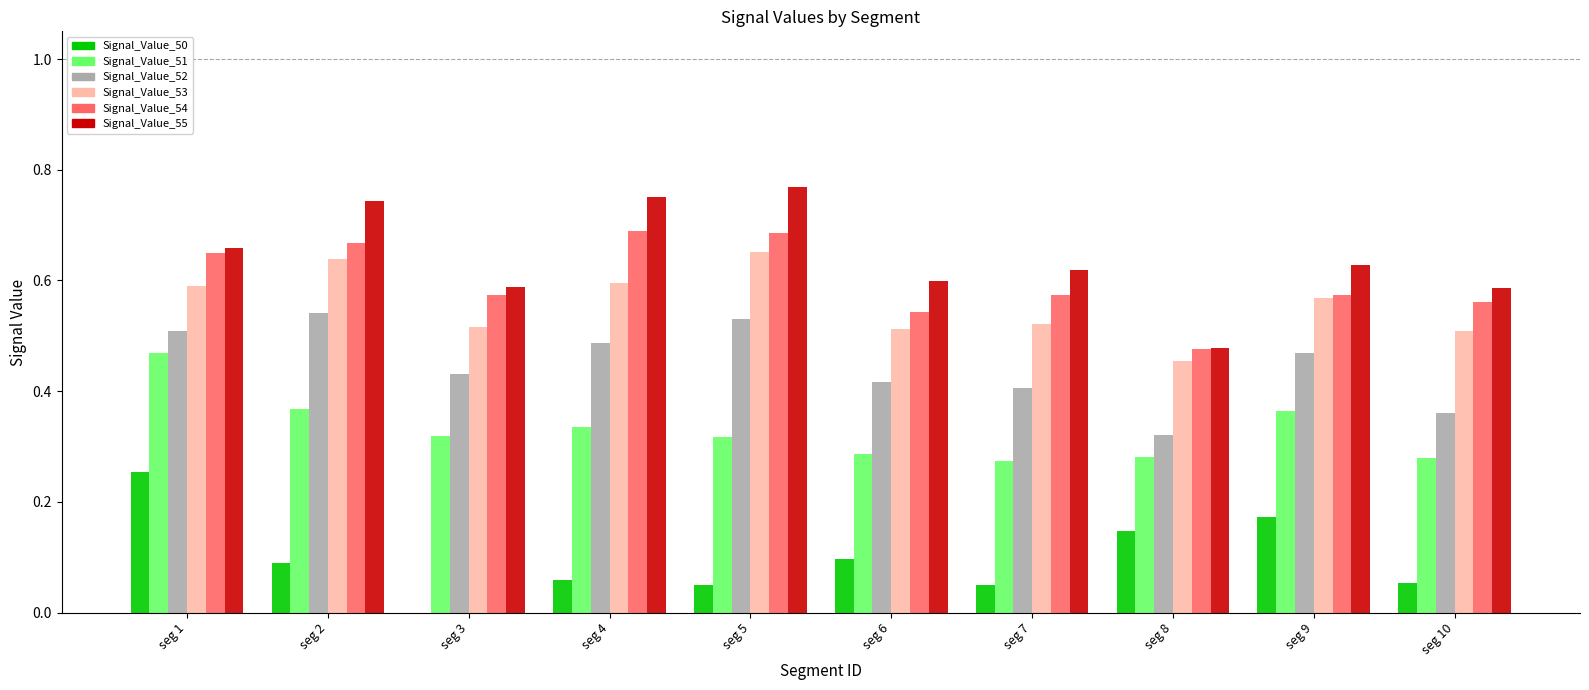

What are all the series names shown in the legend?

Signal_Value_50, Signal_Value_51, Signal_Value_52, Signal_Value_53, Signal_Value_54, Signal_Value_55